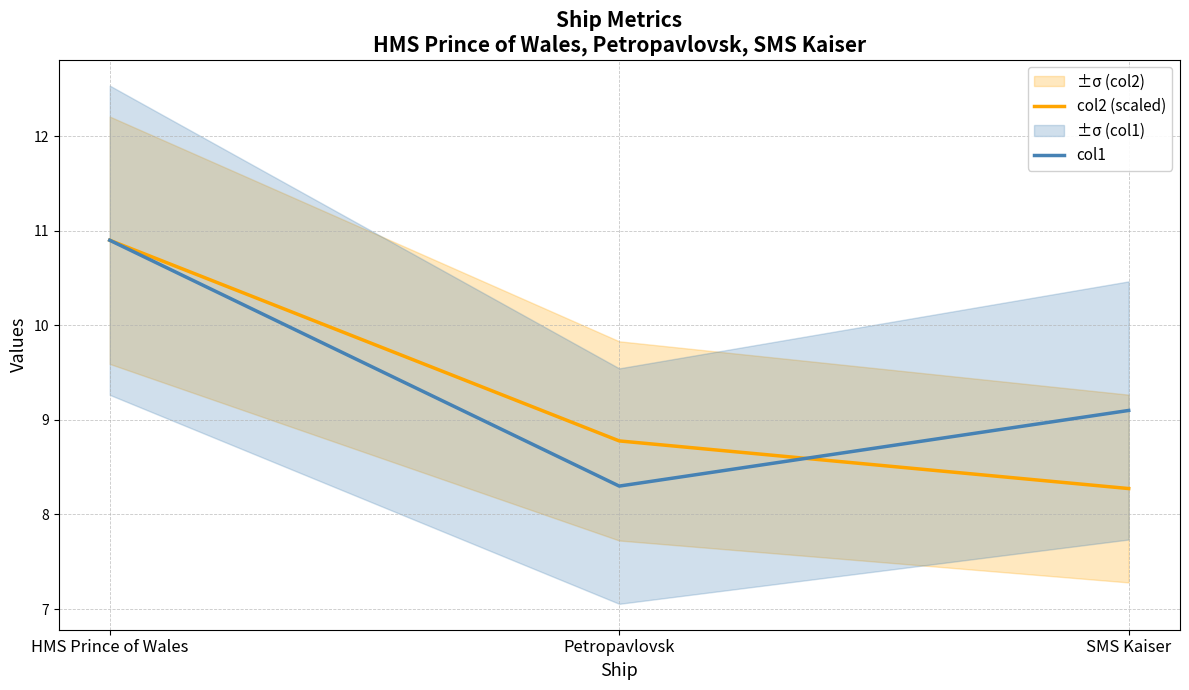

At Petropavlovsk, list the series in order from smallest to largest.

col1, col2 (scaled)